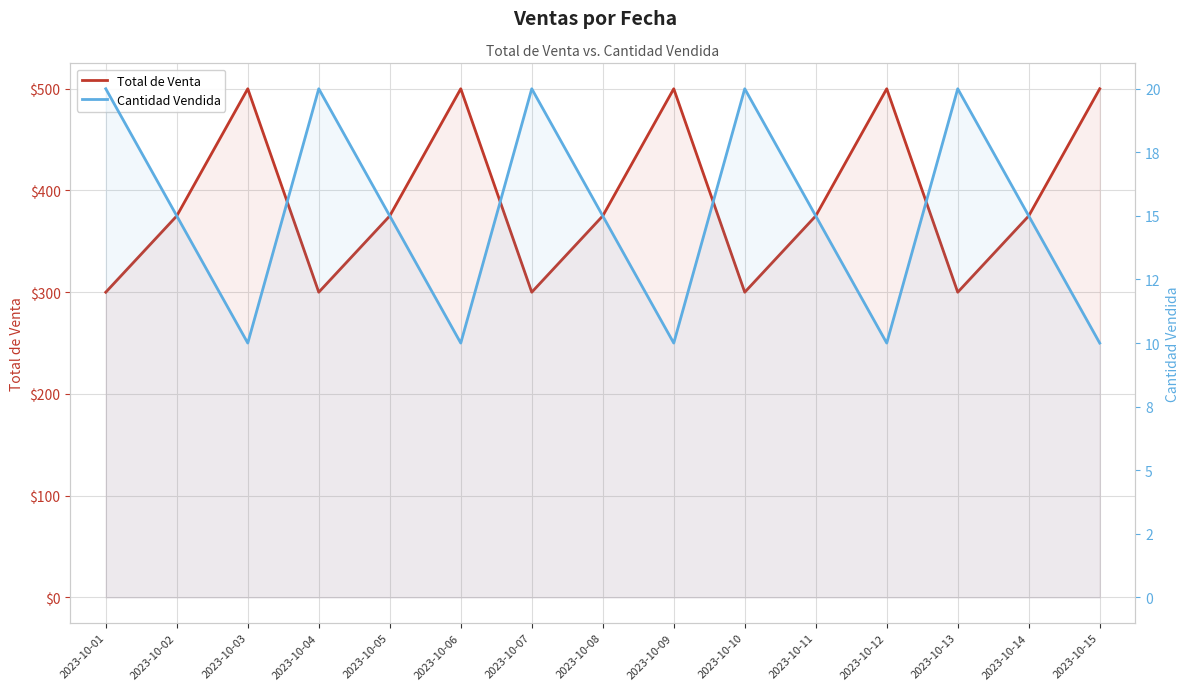

Reading right to left, list all the values displayed in this chart.

Total de Venta: 500	375	300	500	375	300	500	375	300	500	375	300	500	375	300
Cantidad Vendida: 10	15	20	10	15	20	10	15	20	10	15	20	10	15	20